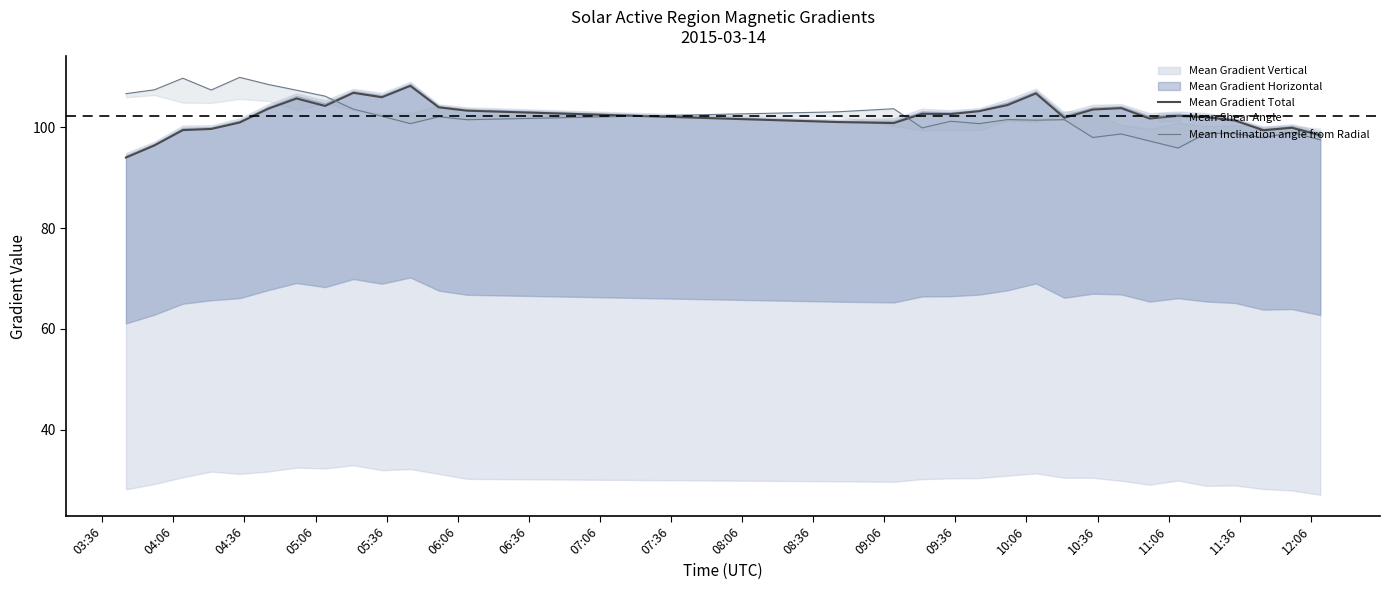

Which category has the lowest value in the Mean Gradient Total series?

03:36